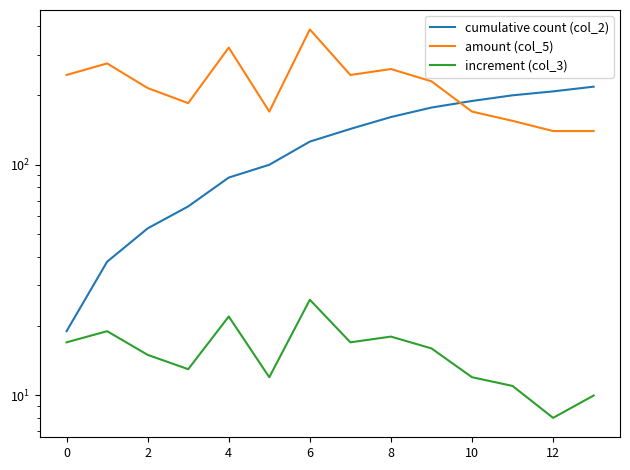

How many data points in amount (col_5) are above 230?

6